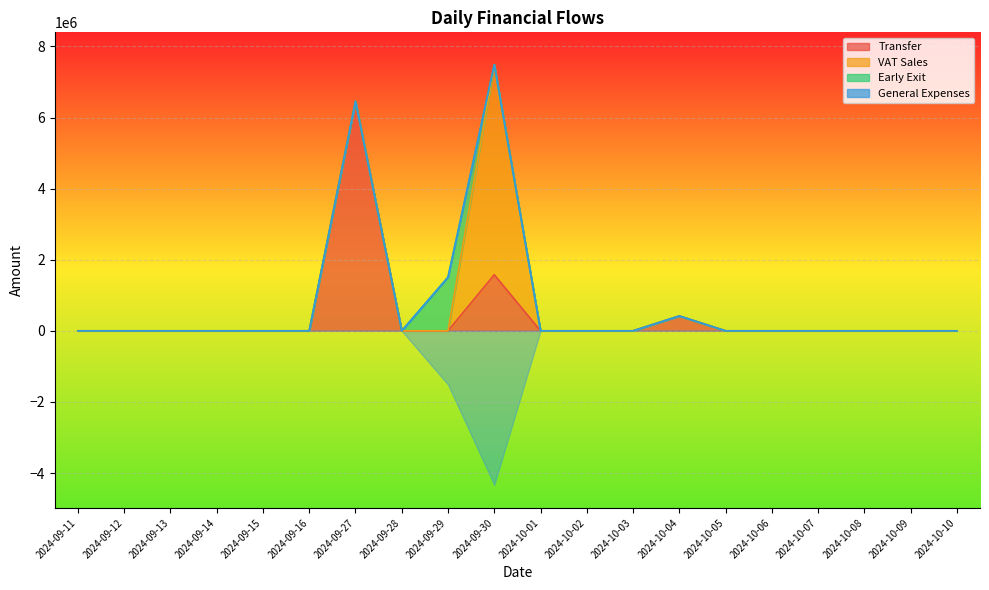

What is the highest value of the VAT Sales series?

5909751.1